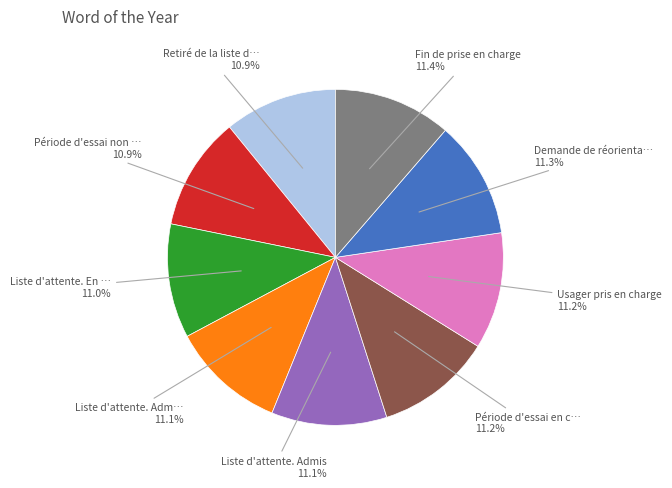

Does any single category account for the majority?

No